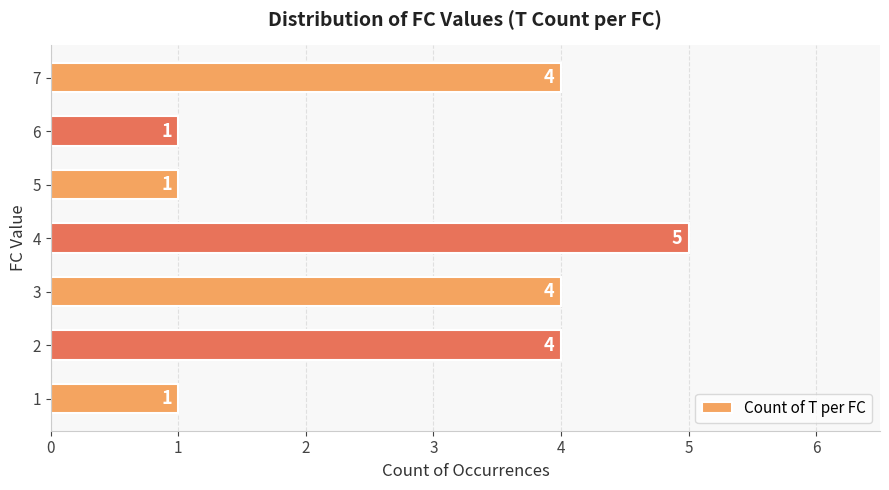

How many distinct data groups are displayed?

1